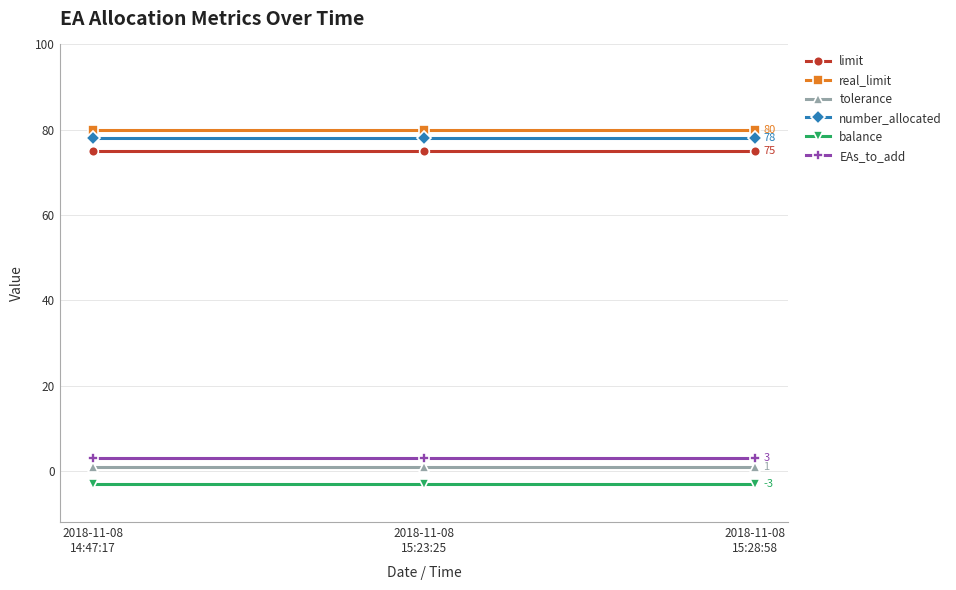

Does the chart display data point markers on the line(s)?

Yes